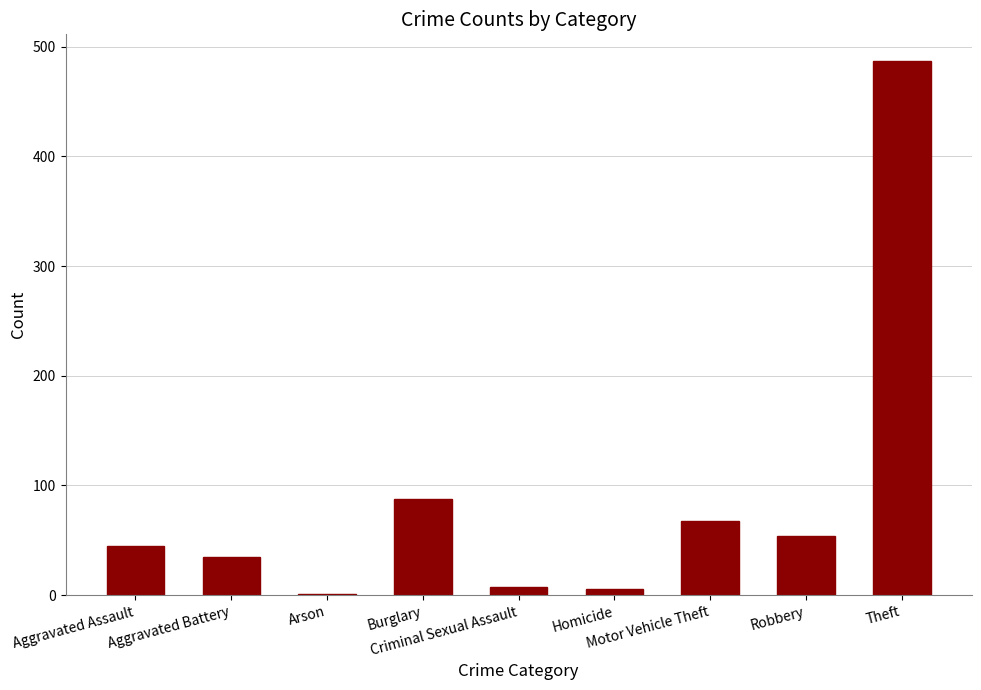

What is the sum of all values?

791